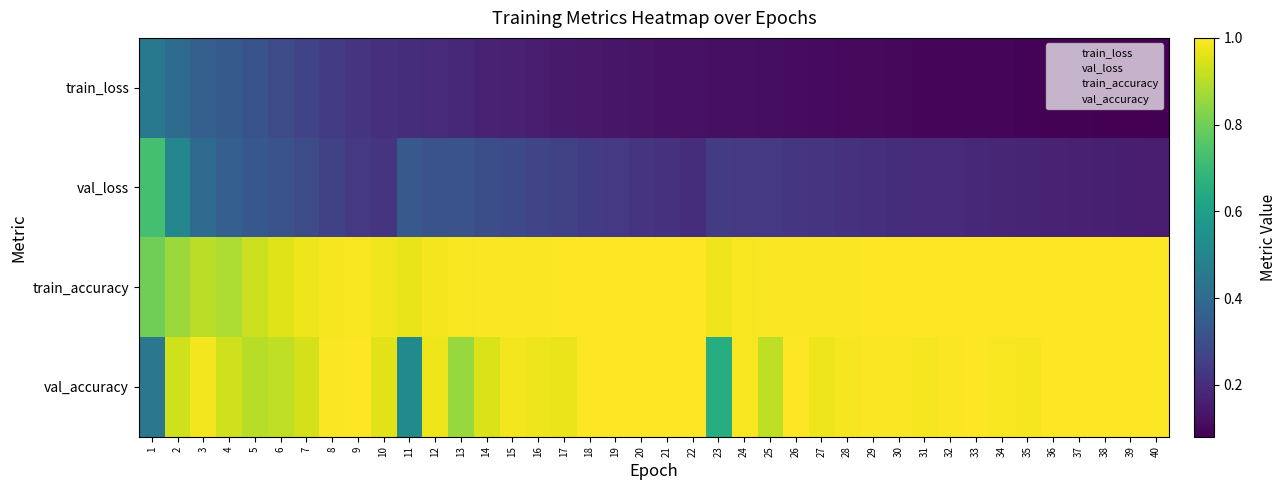

Reading left to right, extract all data points from this chart.

train_loss: 1=0.5	2=0.4	3=0.4	4=0.3	5=0.3	6=0.3	7=0.3	8=0.2	9=0.2	10=0.2	11=0.2	12=0.2	13=0.2	14=0.2	15=0.2	16=0.2	17=0.1	18=0.1	19=0.1	20=0.1	21=0.1	22=0.1	23=0.1	24=0.1	25=0.1	26=0.1	27=0.1	28=0.1	29=0.1	30=0.1	31=0.1	32=0.1	33=0.1	34=0.1	35=0.1	36=0.1	37=0.1	38=0.1	39=0.1	40=0.1
val_loss: 1=0.7	2=0.5	3=0.4	4=0.4	5=0.3	6=0.3	7=0.3	8=0.3	9=0.2	10=0.2	11=0.3	12=0.3	13=0.3	14=0.3	15=0.3	16=0.3	17=0.3	18=0.2	19=0.2	20=0.2	21=0.2	22=0.2	23=0.2	24=0.2	25=0.2	26=0.2	27=0.2	28=0.2	29=0.2	30=0.2	31=0.2	32=0.2	33=0.2	34=0.2	35=0.2	36=0.2	37=0.2	38=0.2	39=0.2	40=0.2
train_accuracy: 1=0.8	2=0.9	3=0.9	4=0.9	5=0.9	6=1.0	7=1.0	8=1.0	9=1.0	10=1.0	11=1.0	12=1.0	13=1.0	14=1.0	15=1.0	16=1.0	17=1.0	18=1.0	19=1.0	20=1.0	21=1.0	22=1.0	23=1.0	24=1.0	25=1.0	26=1.0	27=1.0	28=1.0	29=1.0	30=1.0	31=1.0	32=1.0	33=1.0	34=1.0	35=1.0	36=1.0	37=1.0	38=1.0	39=1.0	40=1.0
val_accuracy: 1=0.4	2=0.9	3=1.0	4=0.9	5=0.9	6=0.9	7=0.9	8=1.0	9=1.0	10=1.0	11=0.5	12=1.0	13=0.9	14=0.9	15=1.0	16=1.0	17=1.0	18=1.0	19=1.0	20=1.0	21=1.0	22=1.0	23=0.7	24=1.0	25=0.9	26=1.0	27=1.0	28=1.0	29=1.0	30=1.0	31=1.0	32=1.0	33=1.0	34=1.0	35=1.0	36=1.0	37=1.0	38=1.0	39=1.0	40=1.0